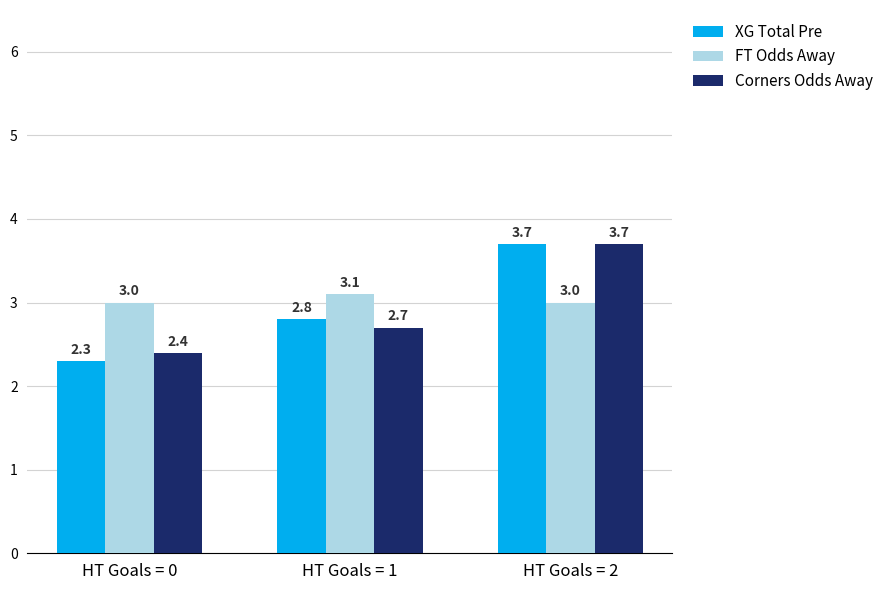

Reading left to right, transcribe all the data shown in this chart.

XG Total Pre: 2.3	2.8	3.7
FT Odds Away: 3.0	3.1	3.0
Corners Odds Away: 2.4	2.7	3.7